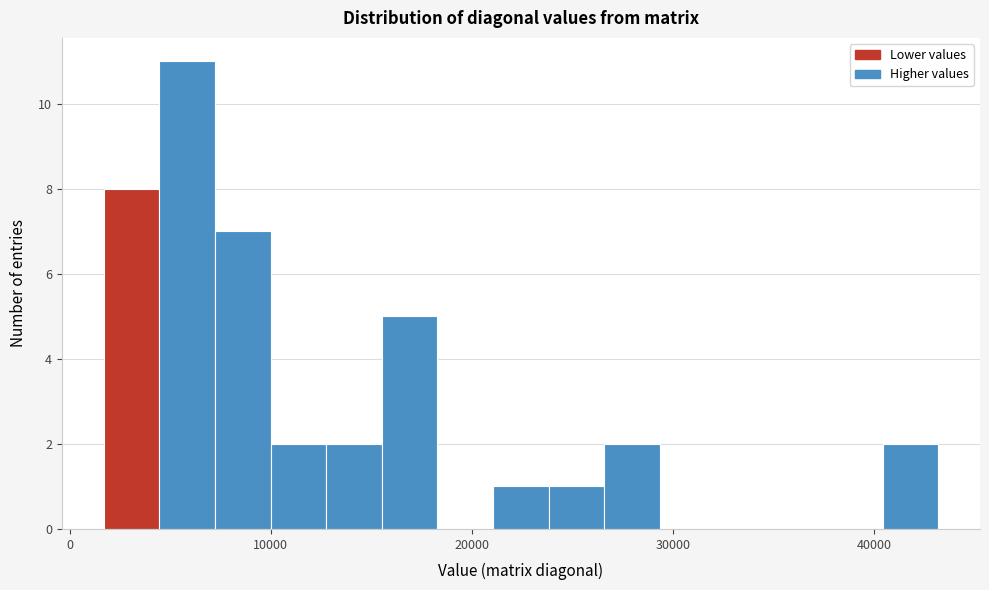

Read against the x-axis, roughly where is the centre of the tallest bar?

6000